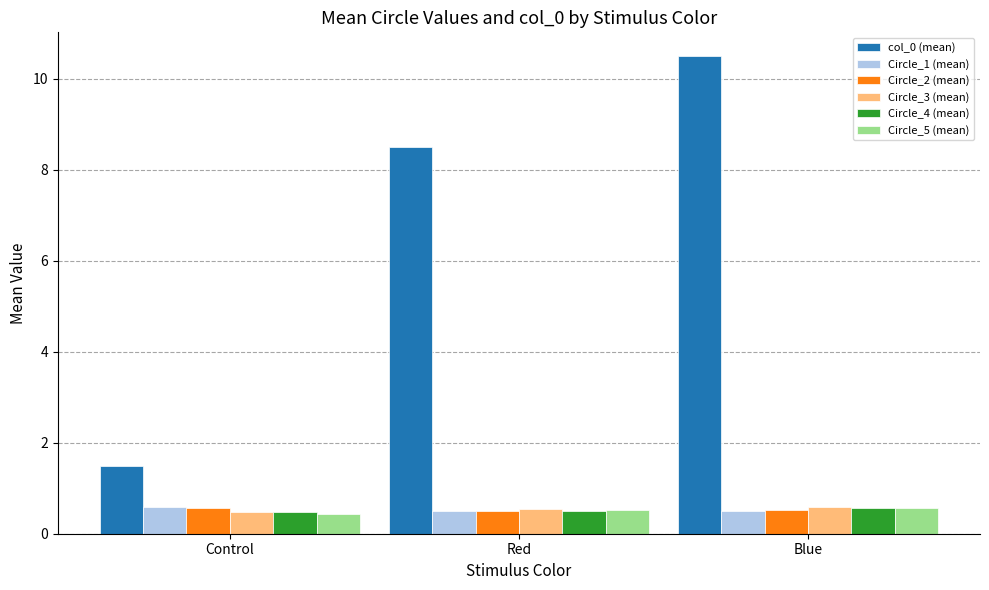

The value of Circle_2 (mean) at Red is 0.5. True or false?

True